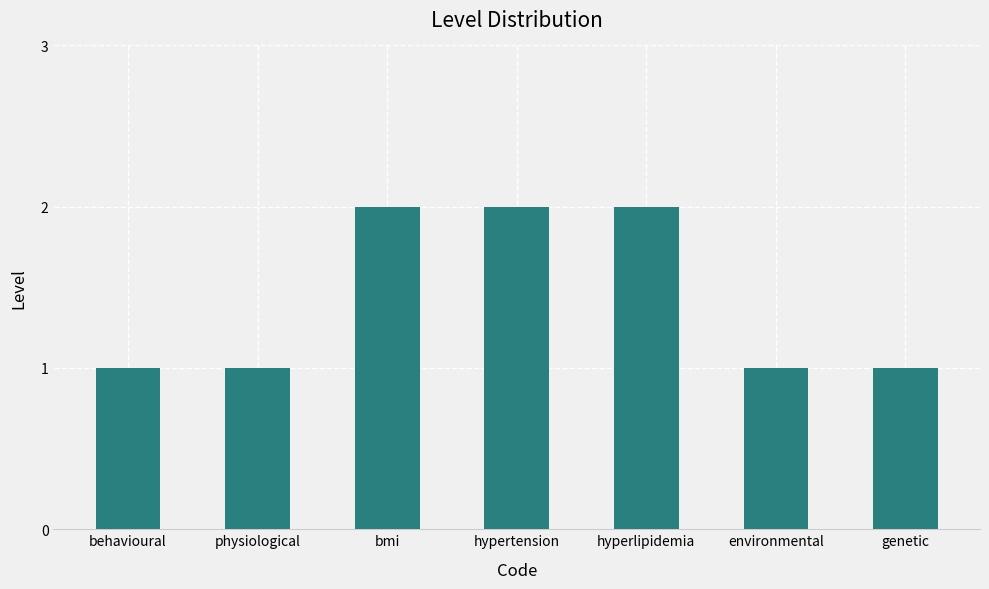

What is the sum of the values at bmi and physiological?

3